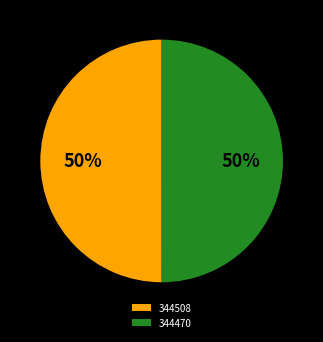

Do 344470 and 344508 together represent more than half of the pie?

Yes